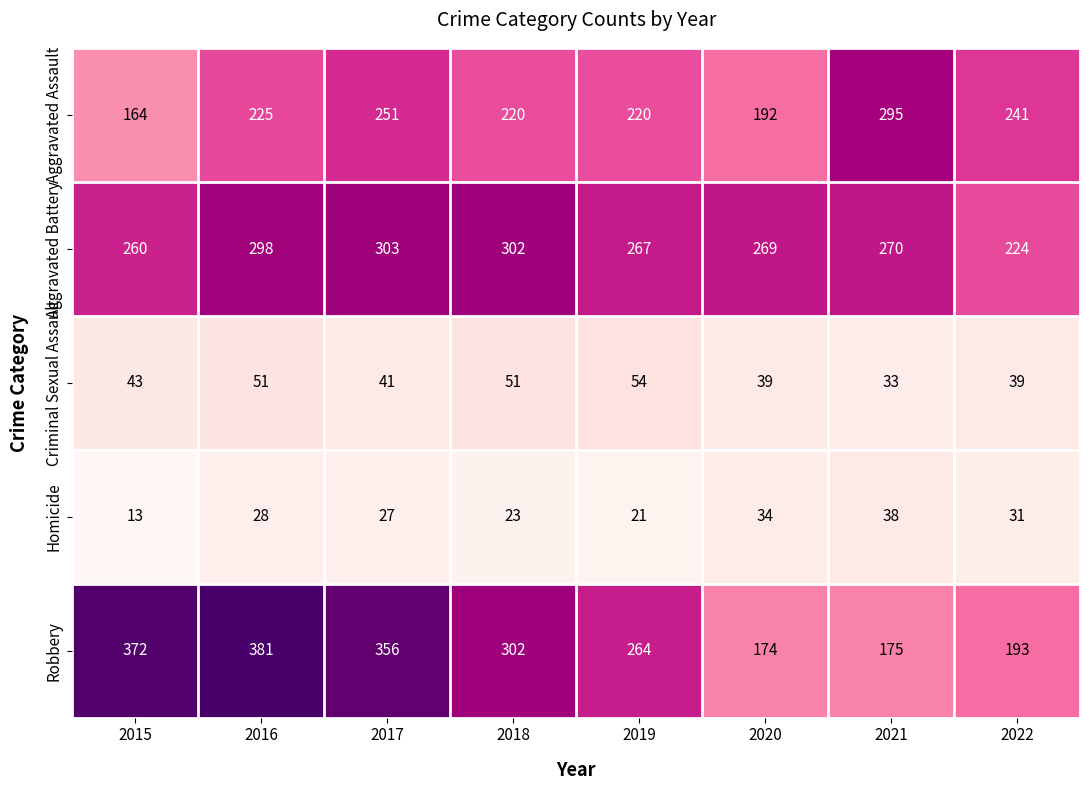

At which label is Criminal Sexual Assault closest to 43?

2015